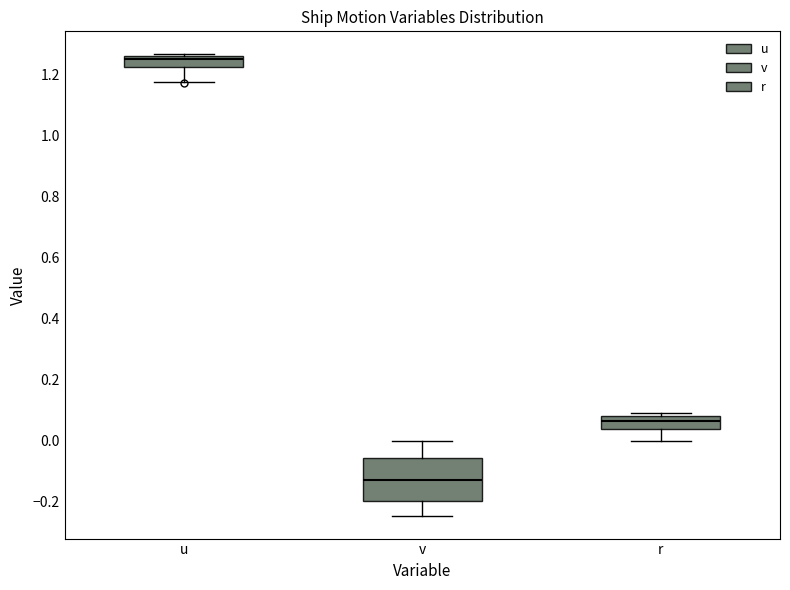

Where does the upper whisker of the box for v end on the y-axis? The values are not printed on the chart, so give them approximately, as read against the axis.

0.00